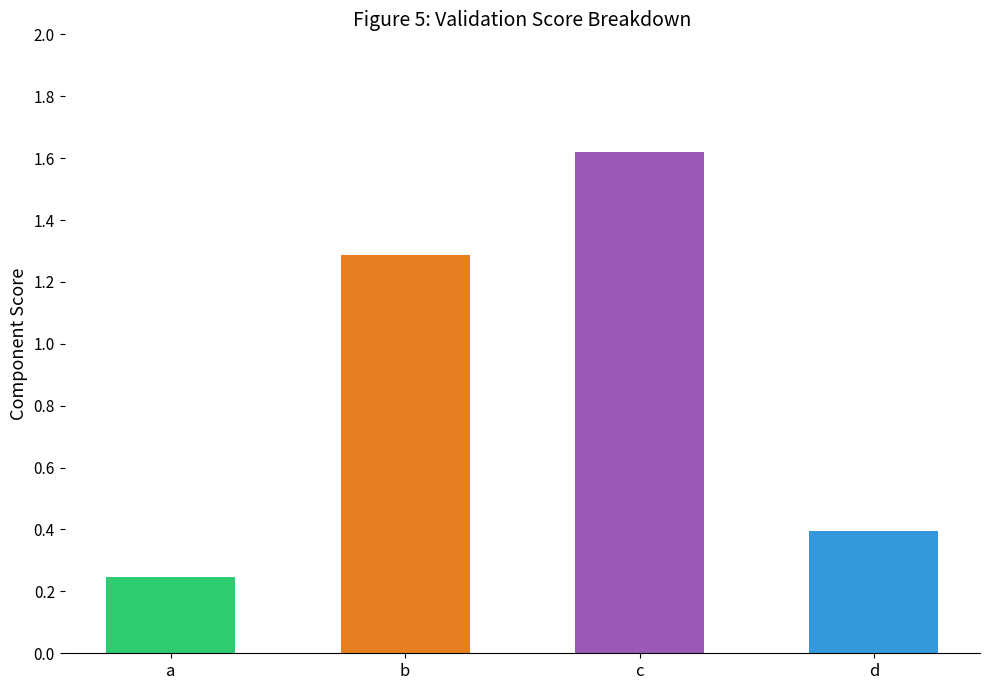

Between d and a, which is larger?

d